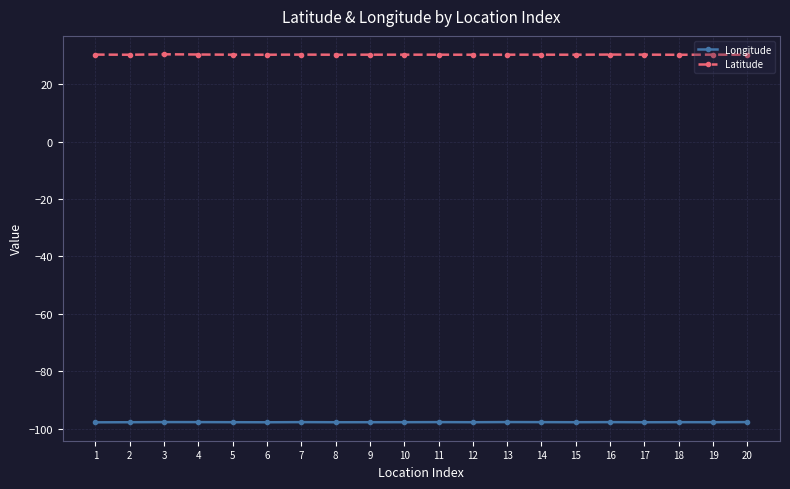

True or false: Latitude and Longitude cross at least once.

False